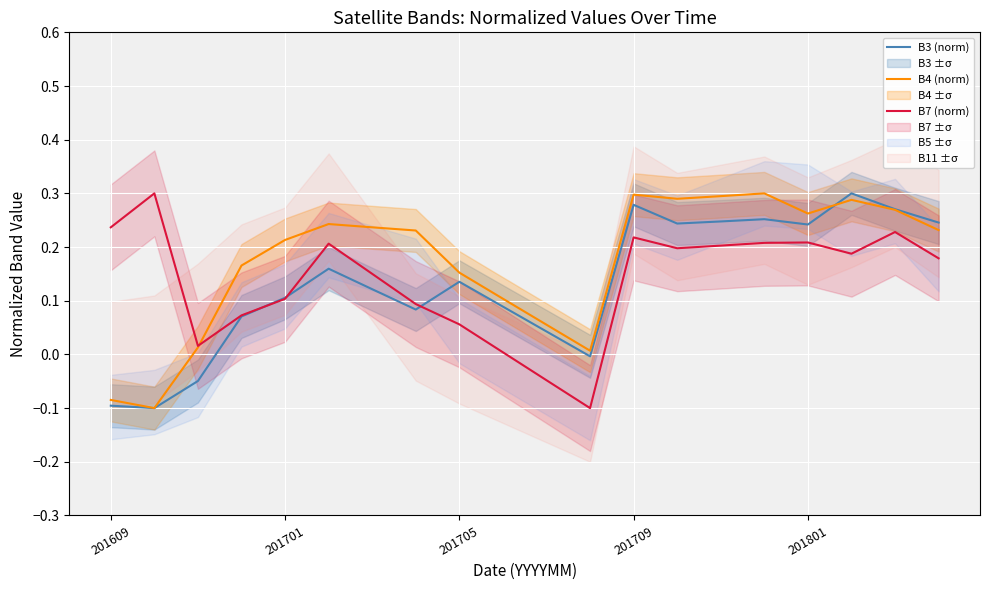

What is the average value of the B3 (norm) series?

0.1